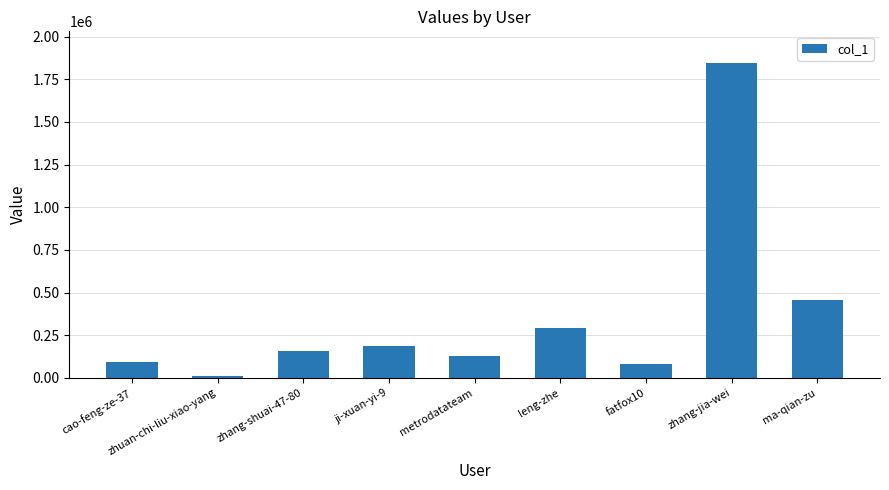

What is the average value?

361801